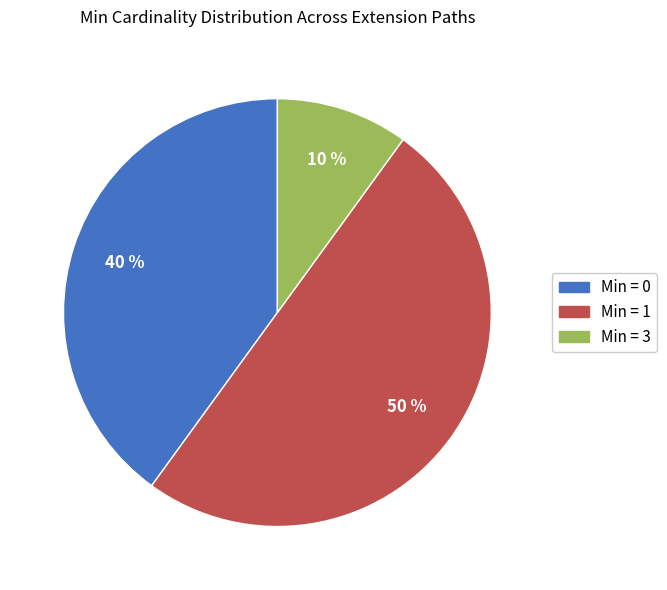

To the nearest percent, what is the average slice percentage?

33%